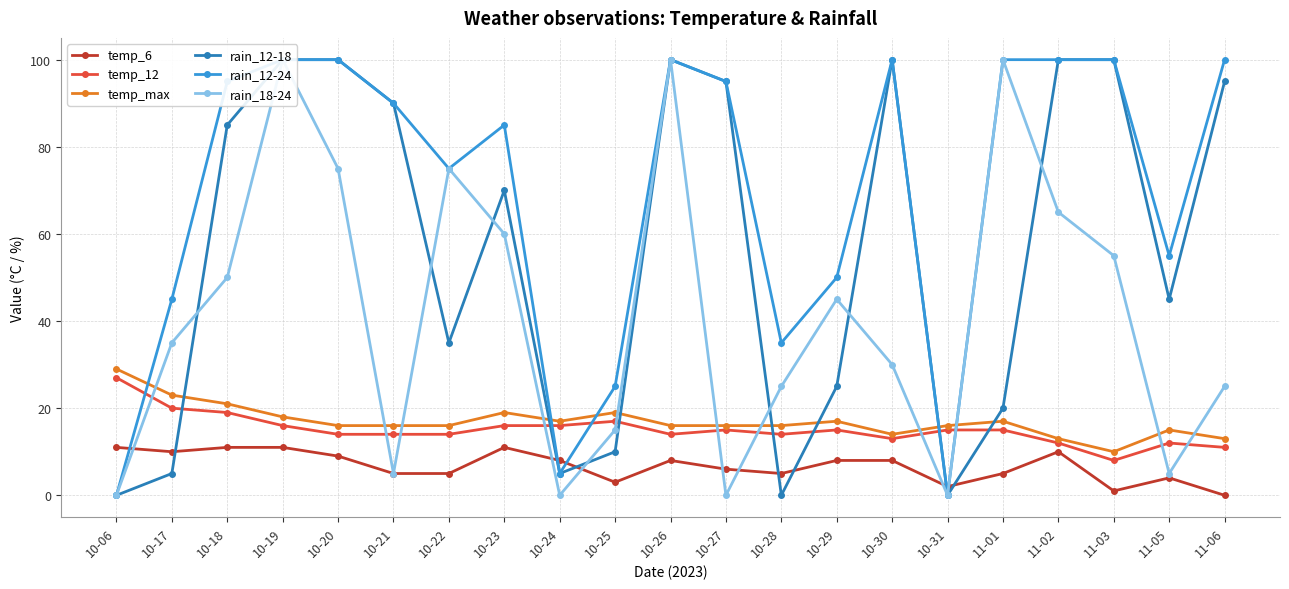

Is the value of temp_max at 11-01 greater than the value of rain_12-24 at 11-05?

No